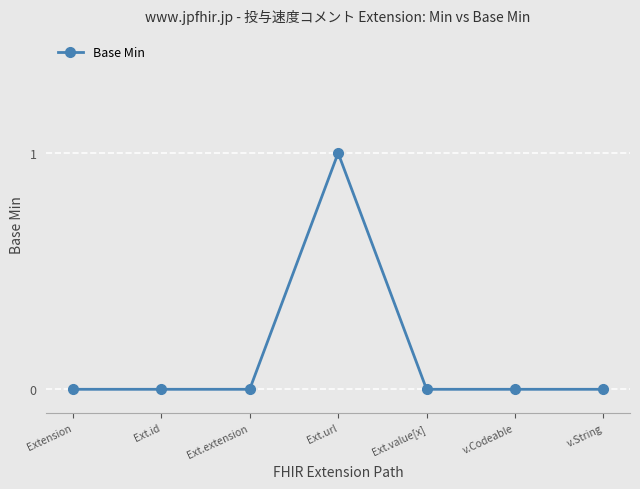

True or false: the data shows -1 at v.String.

False